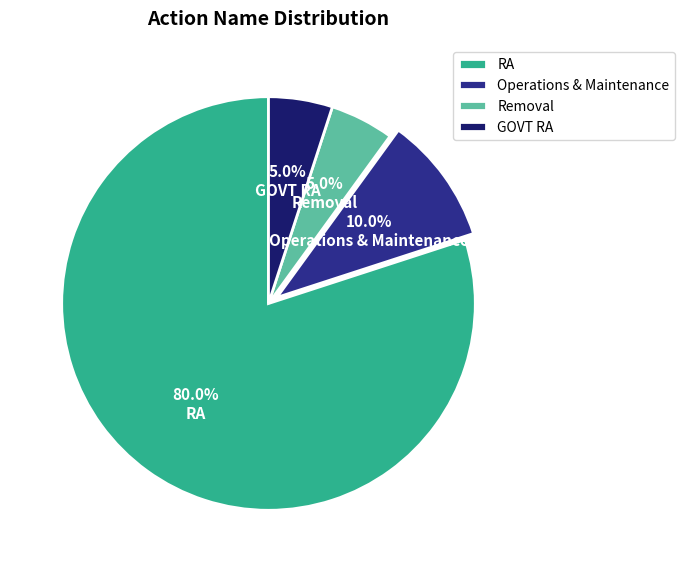

Is it true that RA is 80% of the pie?

True